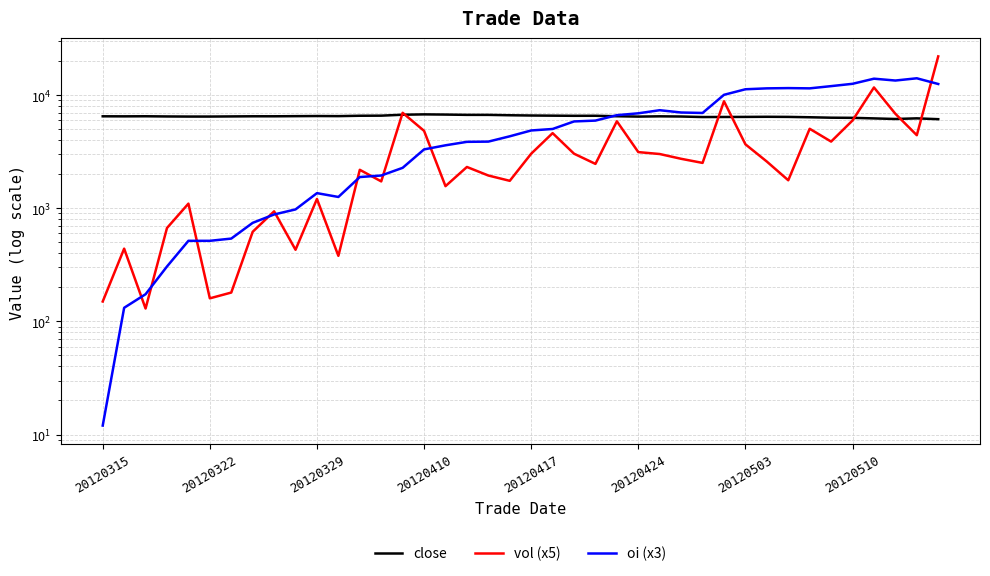

What is the smallest value displayed?

12